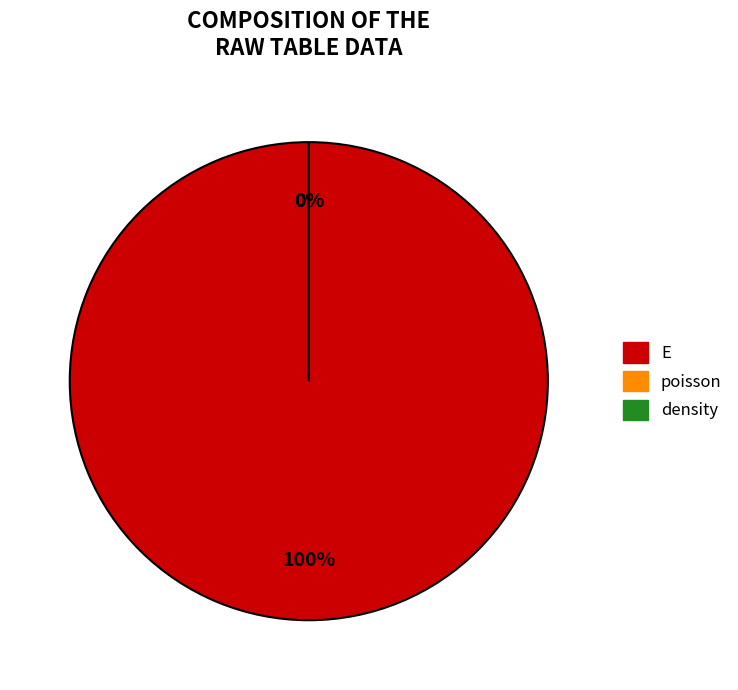

Is the sum of poisson and E greater than half?

Yes